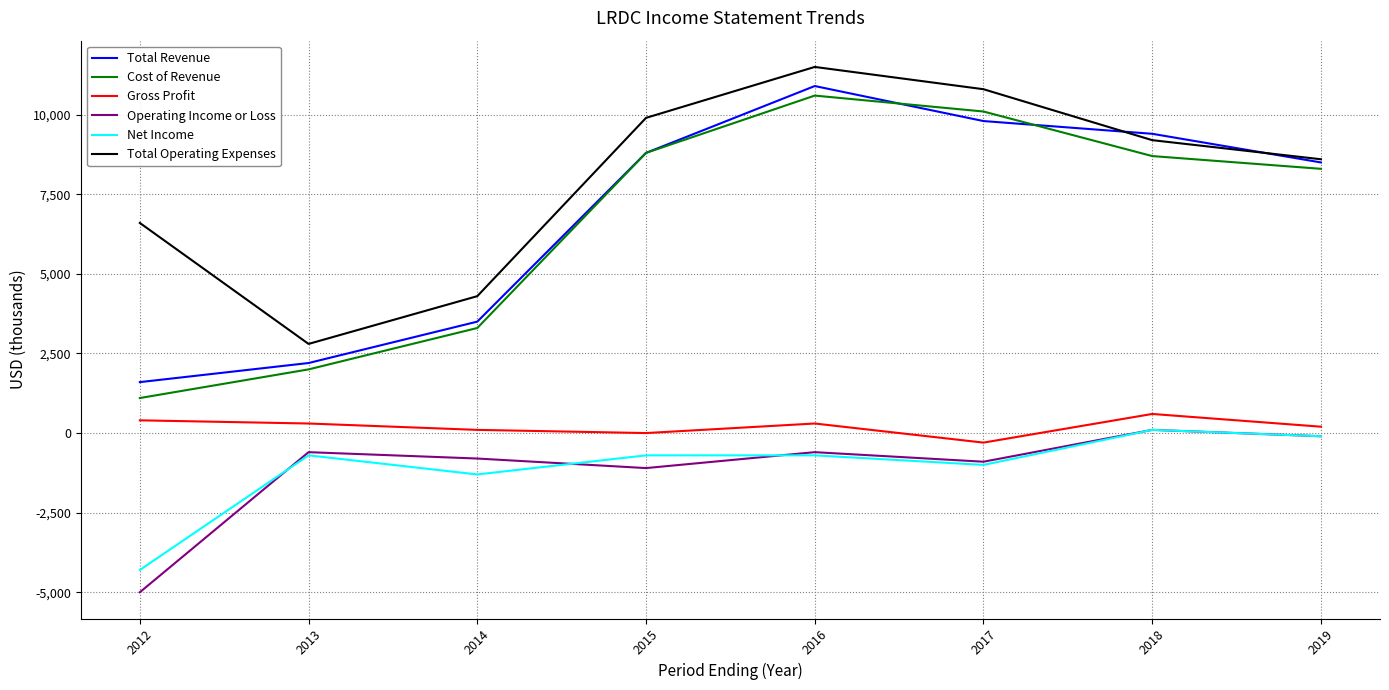

At which label does Operating Income or Loss first exceed -600?

2018